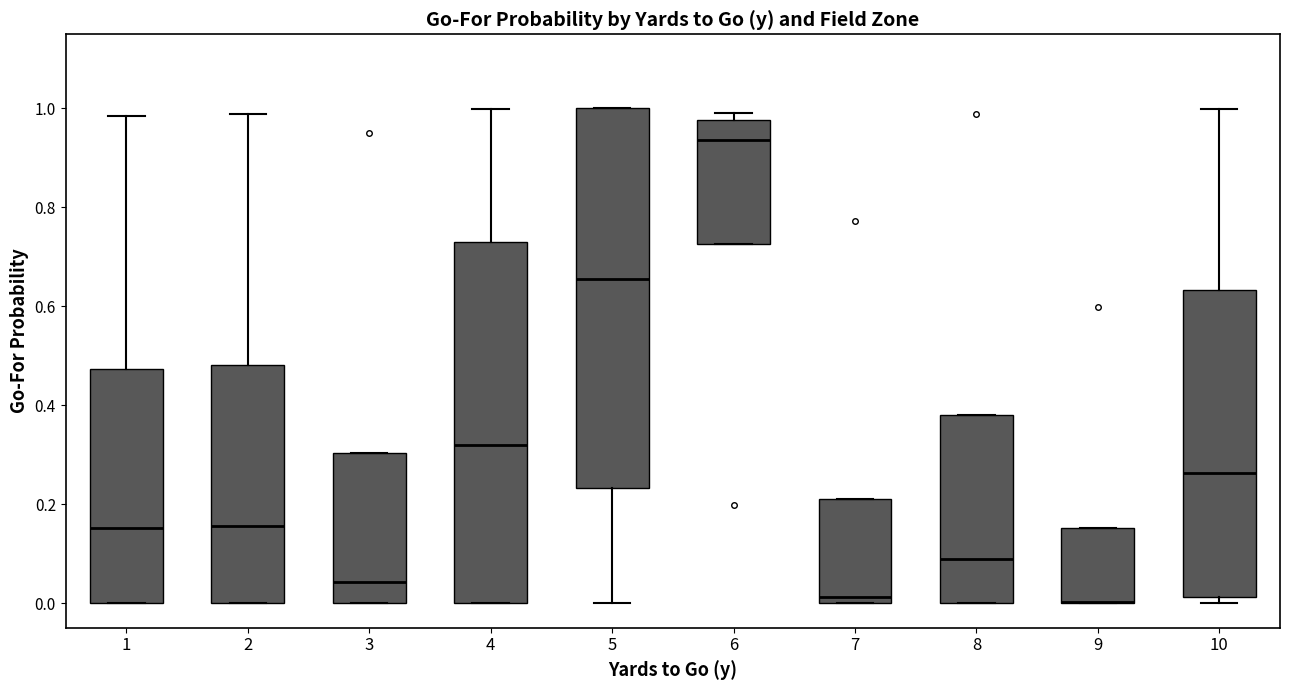

Comparing the boxes themselves (not the whiskers), which one is the tallest?

5